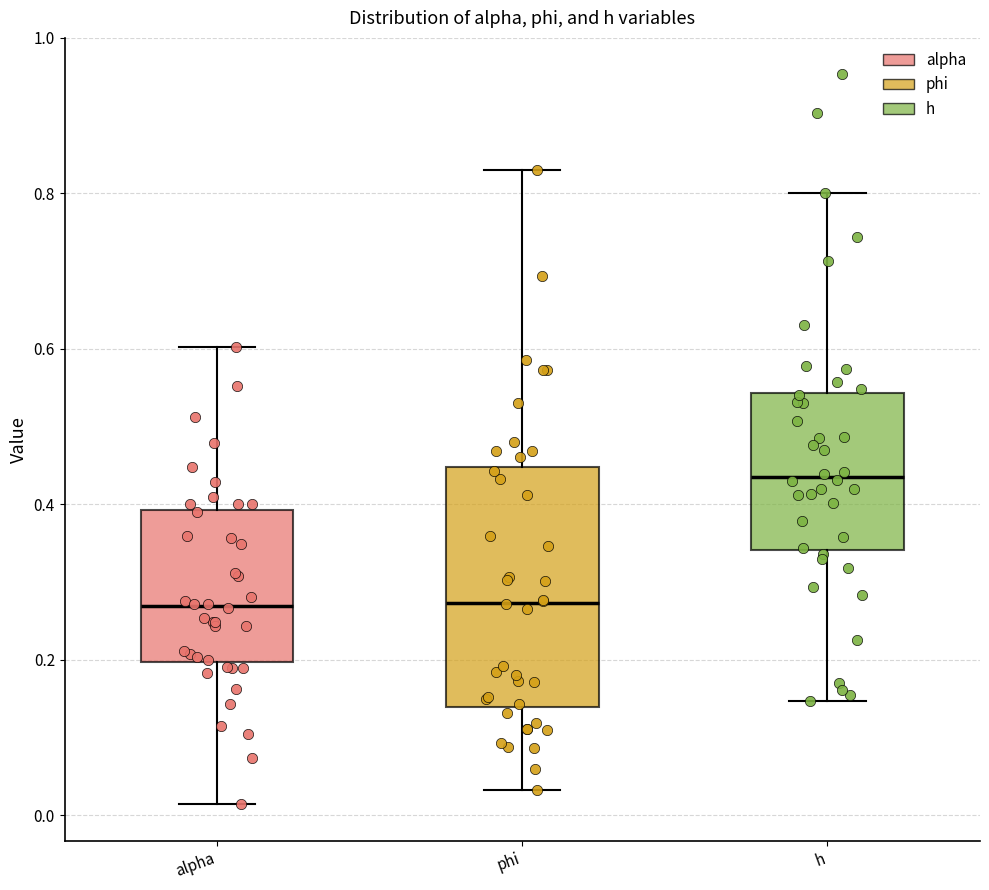

Reading left to right, transcribe this box plot: for each box, give where its median line is, the range the box spans, and where its two whiskers end, as read against the y-axis. The values are not printed on the chart, so give them approximately, as read against the axis.

alpha: median 0.26, box 0.20 to 0.40, whiskers 0.02 to 0.60
phi: median 0.28, box 0.14 to 0.44, whiskers 0.04 to 0.84
h: median 0.44, box 0.34 to 0.54, whiskers 0.14 to 0.80